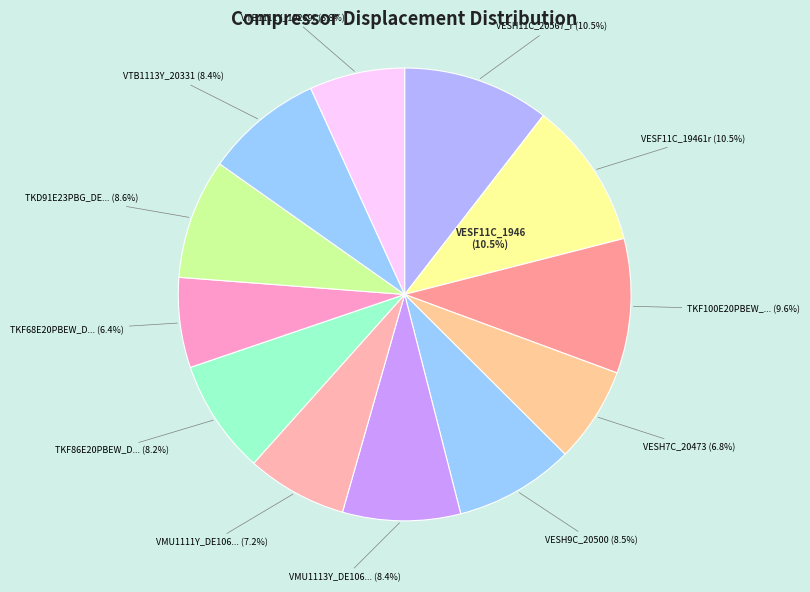

Is it true that TKF86E20PBEW_DE106_V6253_21144 is 8% of the pie?

True